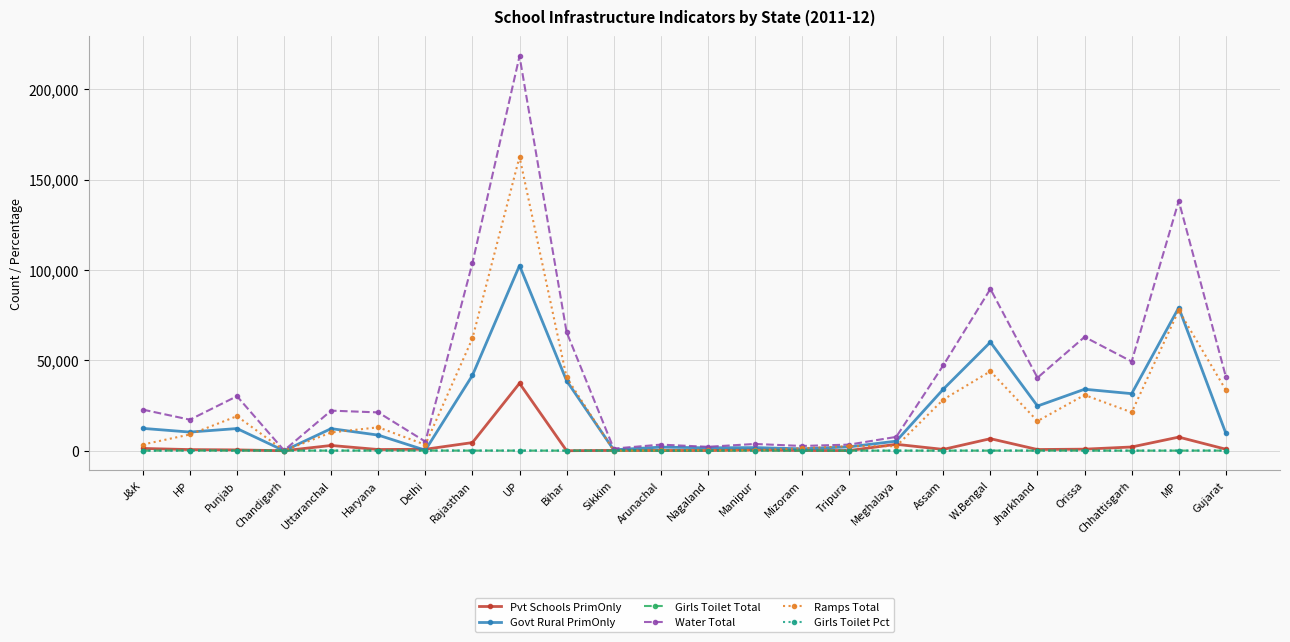

What is the maximum value shown in the chart?

218220.0